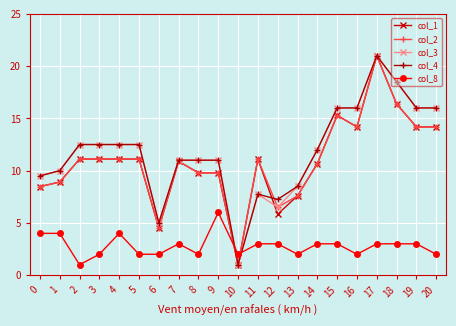

What is the value of the col_4 point at the 6th from the left?

12.5